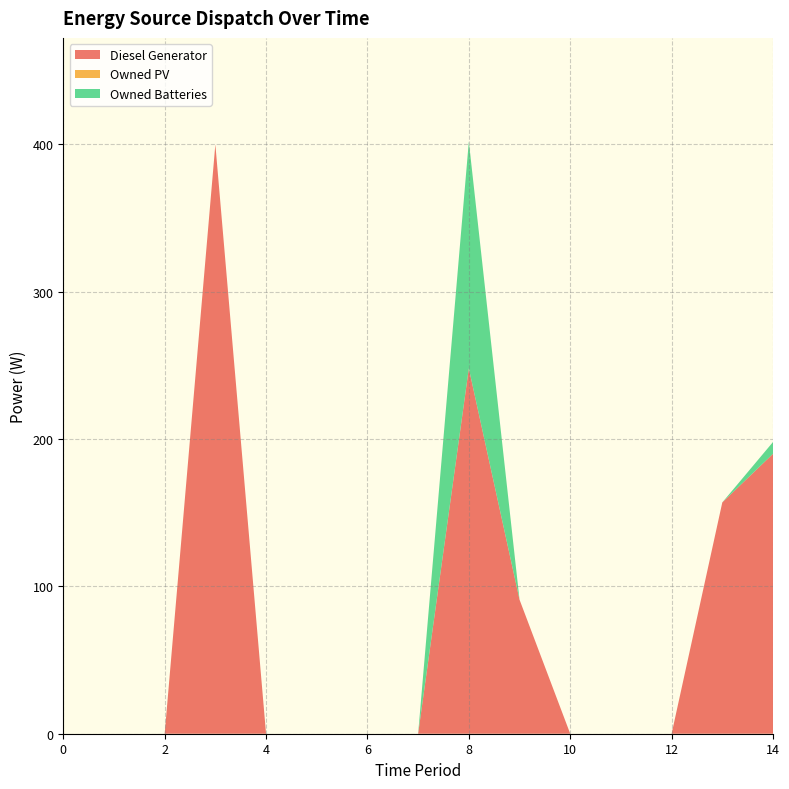

Reading left to right, transcribe all the data shown in this chart.

Diesel Generator: 0=0	1=0	2=0	3=400	4=0	5=0	6=0	7=0	8=248	9=91	10=0	11=0	12=0	13=157	14=190
Owned PV: 0=0	1=0	2=0	3=0	4=0	5=0	6=0	7=0	8=0	9=0	10=0	11=0	12=0	13=0	14=0
Owned Batteries: 0=0	1=0	2=0	3=0	4=0	5=0	6=0	7=0	8=154	9=0	10=0	11=0	12=0	13=0	14=8